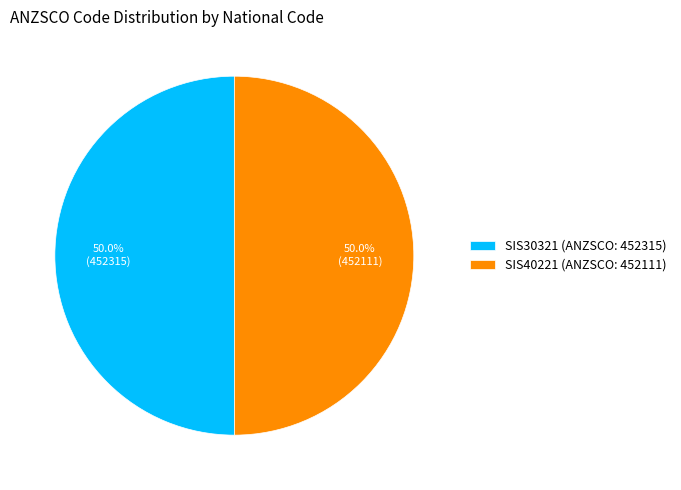

The SIS40221 slice represents 50% of the pie. True or false?

True